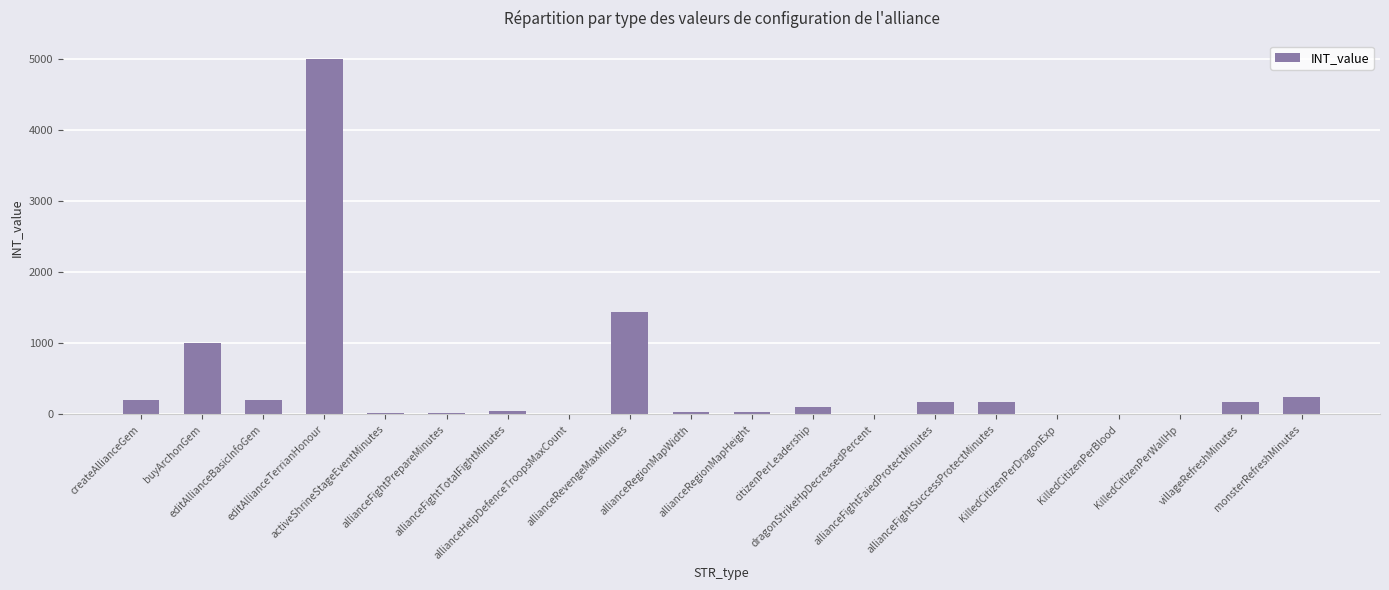

How many categories are shown in the chart?

20